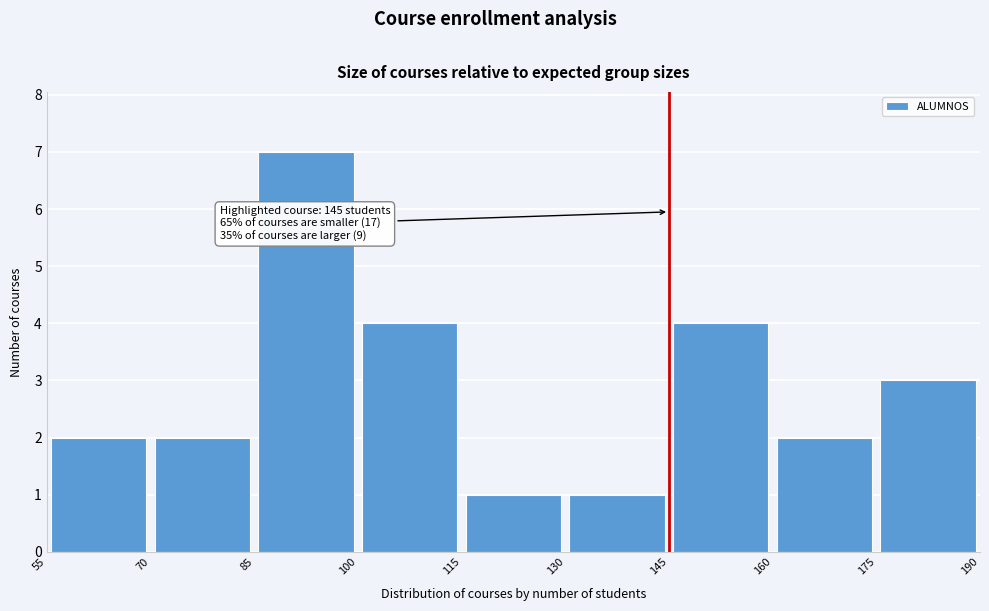

Which range on the x-axis has the tallest bar?

85 to 100